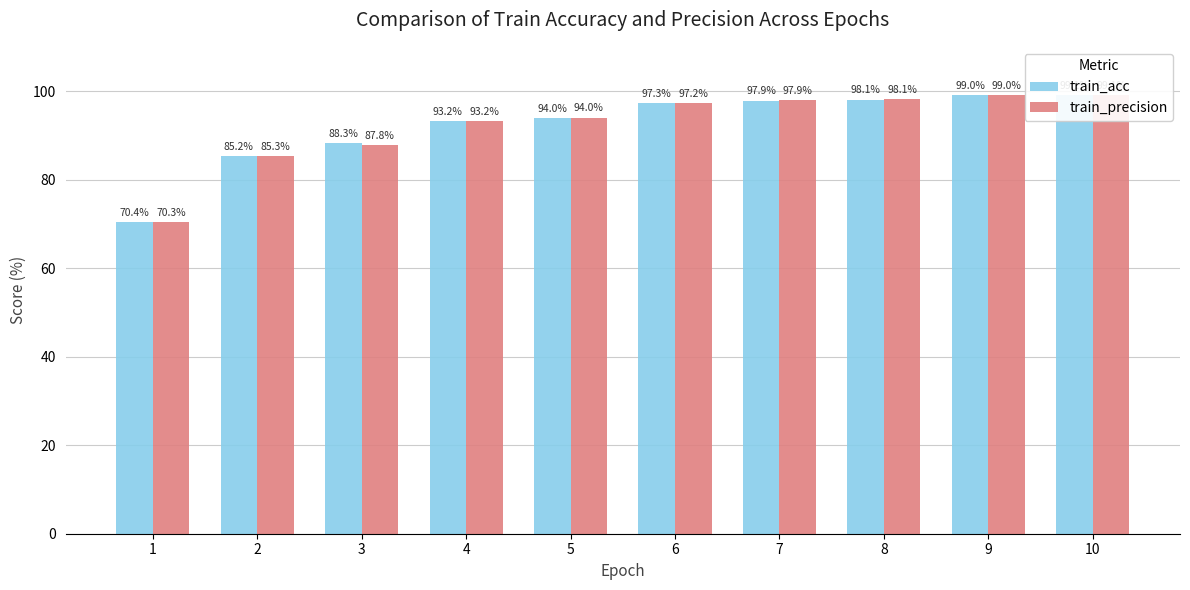

How many bars are there in each group?

2